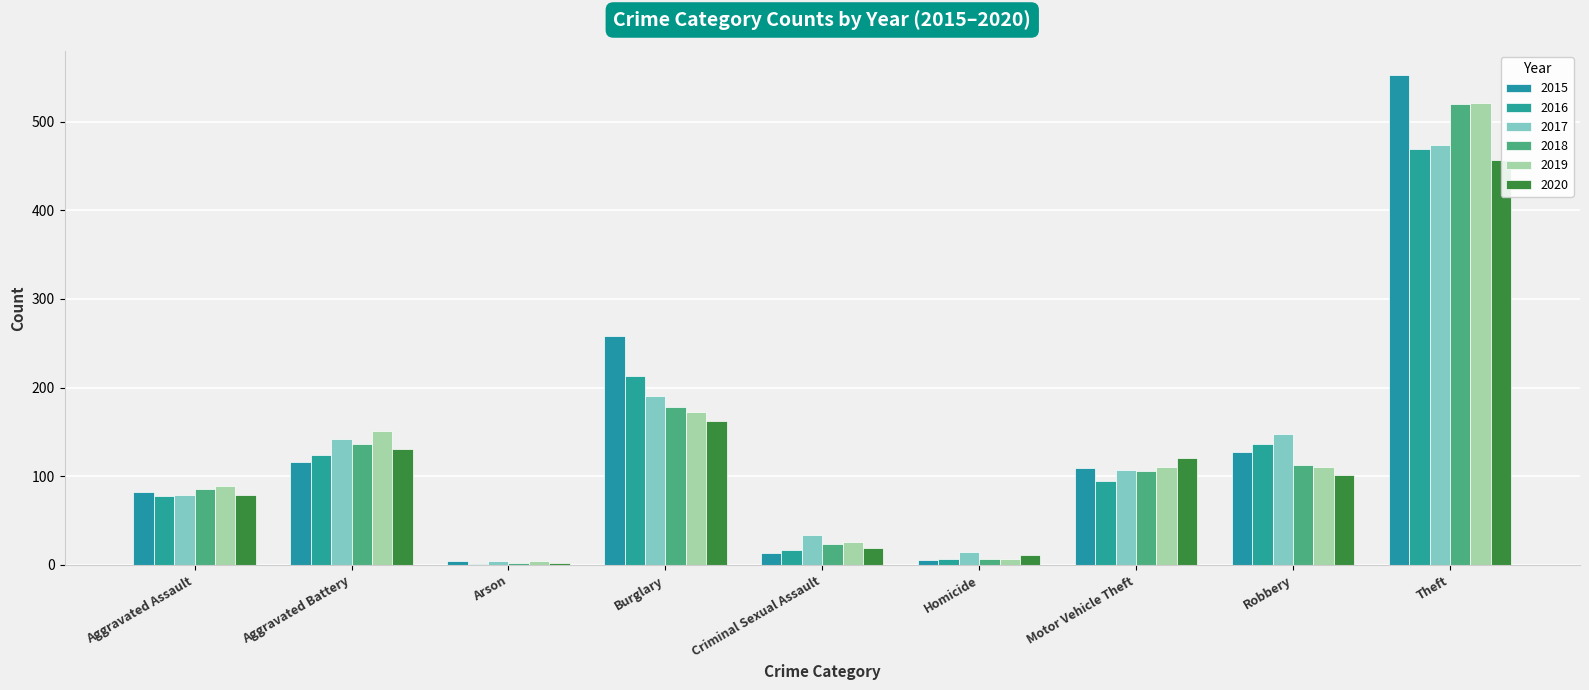

Reading right to left, extract all data points from this chart.

2015: 552	127	109	6	13	258	4	116	82
2016: 469	136	95	7	17	213	1	124	78
2017: 474	148	107	15	34	191	4	142	79
2018: 520	113	106	7	24	178	2	136	86
2019: 521	111	110	7	26	172	5	151	89
2020: 457	102	121	11	19	162	2	131	79